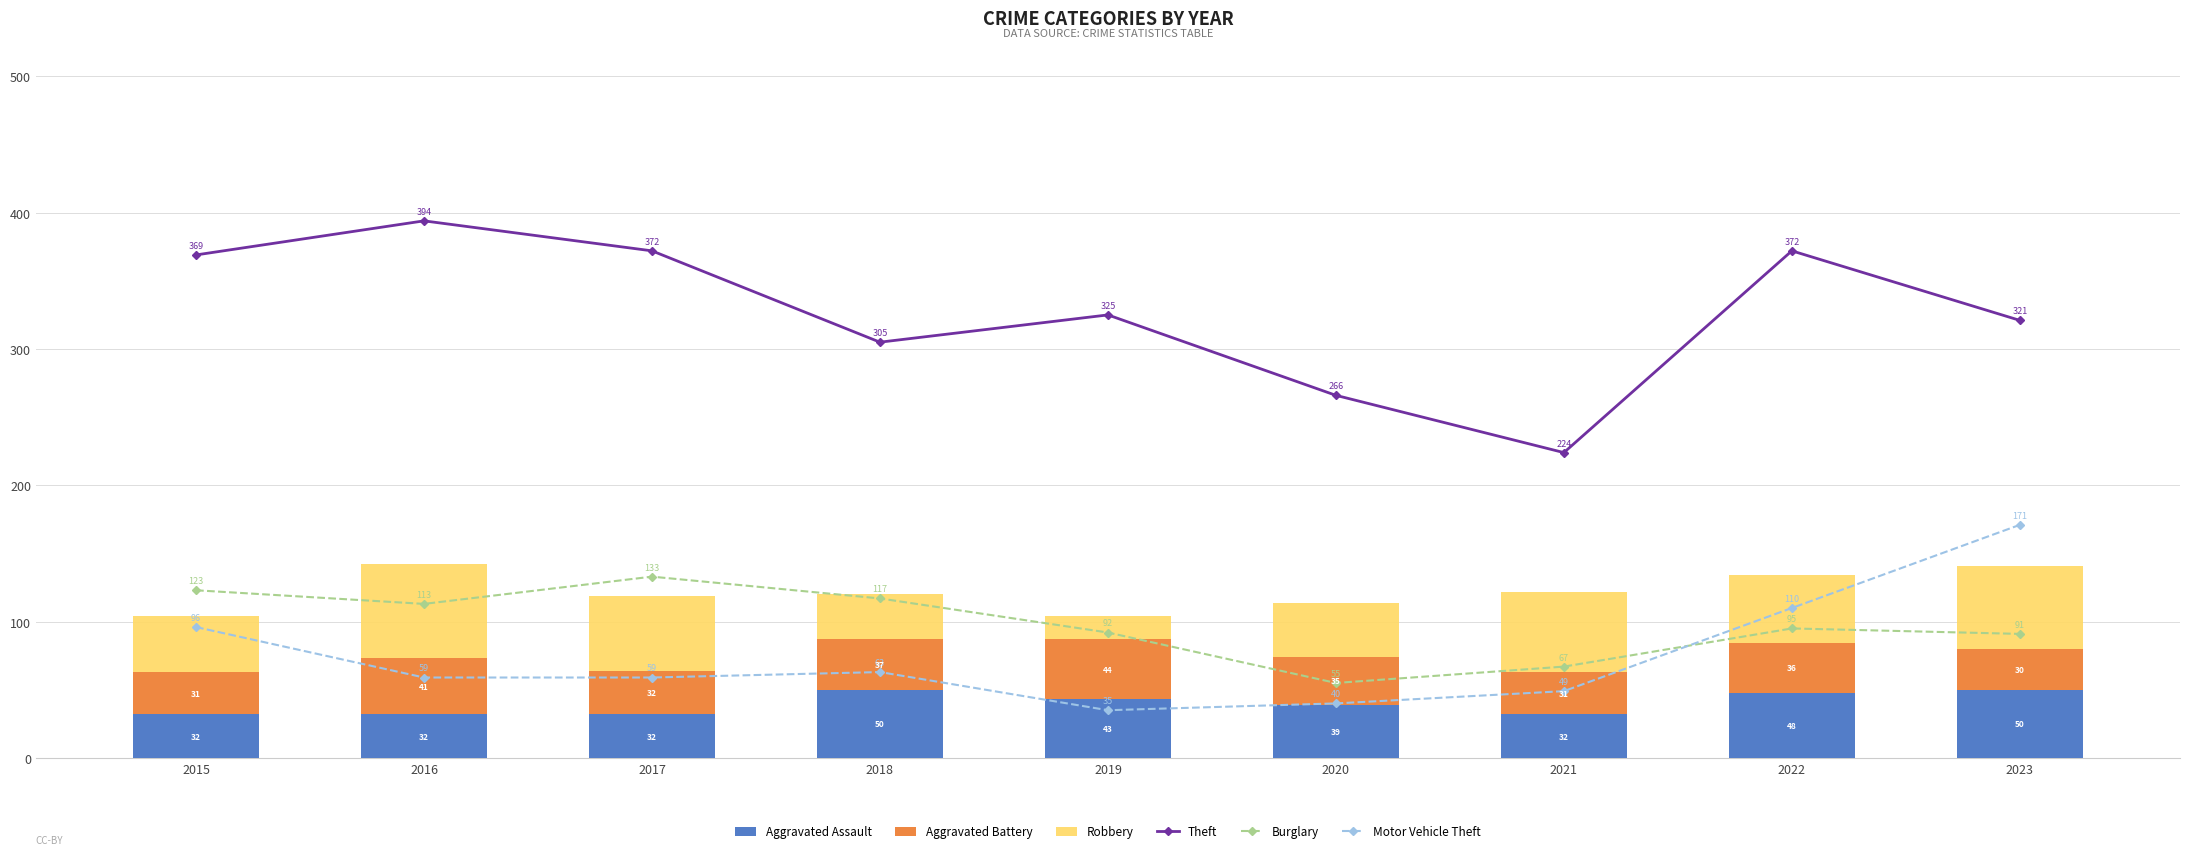

Reading left to right, transcribe all the data shown in this chart.

Theft: 2015=369	2016=394	2017=372	2018=305	2019=325	2020=266	2021=224	2022=372	2023=321
Burglary: 2015=123	2016=113	2017=133	2018=117	2019=92	2020=55	2021=67	2022=95	2023=91
Motor Vehicle Theft: 2015=96	2016=59	2017=59	2018=63	2019=35	2020=40	2021=49	2022=110	2023=171
Aggravated Assault: 2015=32	2016=32	2017=32	2018=50	2019=43	2020=39	2021=32	2022=48	2023=50
Aggravated Battery: 2015=31	2016=41	2017=32	2018=37	2019=44	2020=35	2021=31	2022=36	2023=30
Robbery: 2015=41	2016=69	2017=55	2018=33	2019=17	2020=40	2021=59	2022=50	2023=61